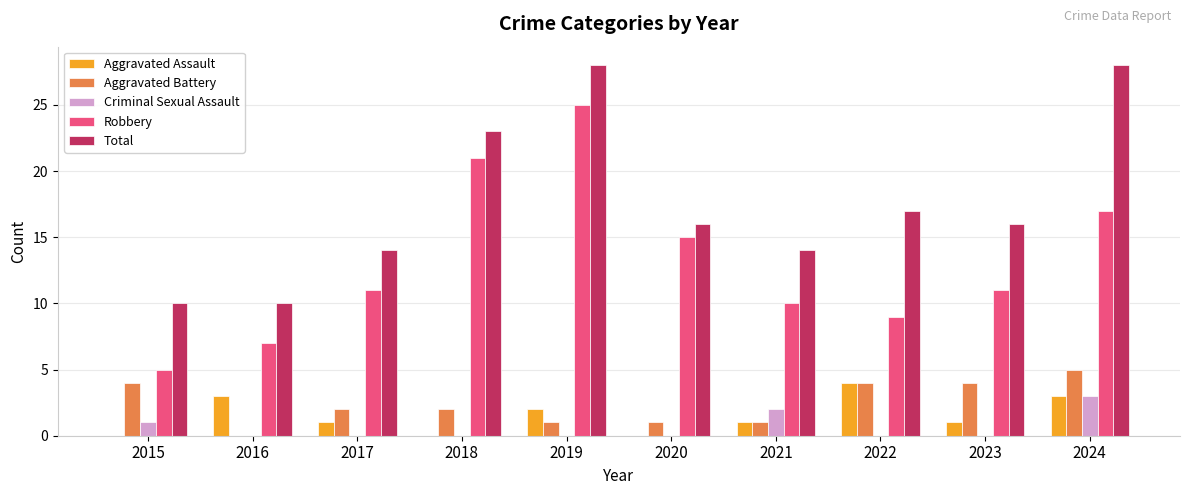

How many groups of bars are there?

10